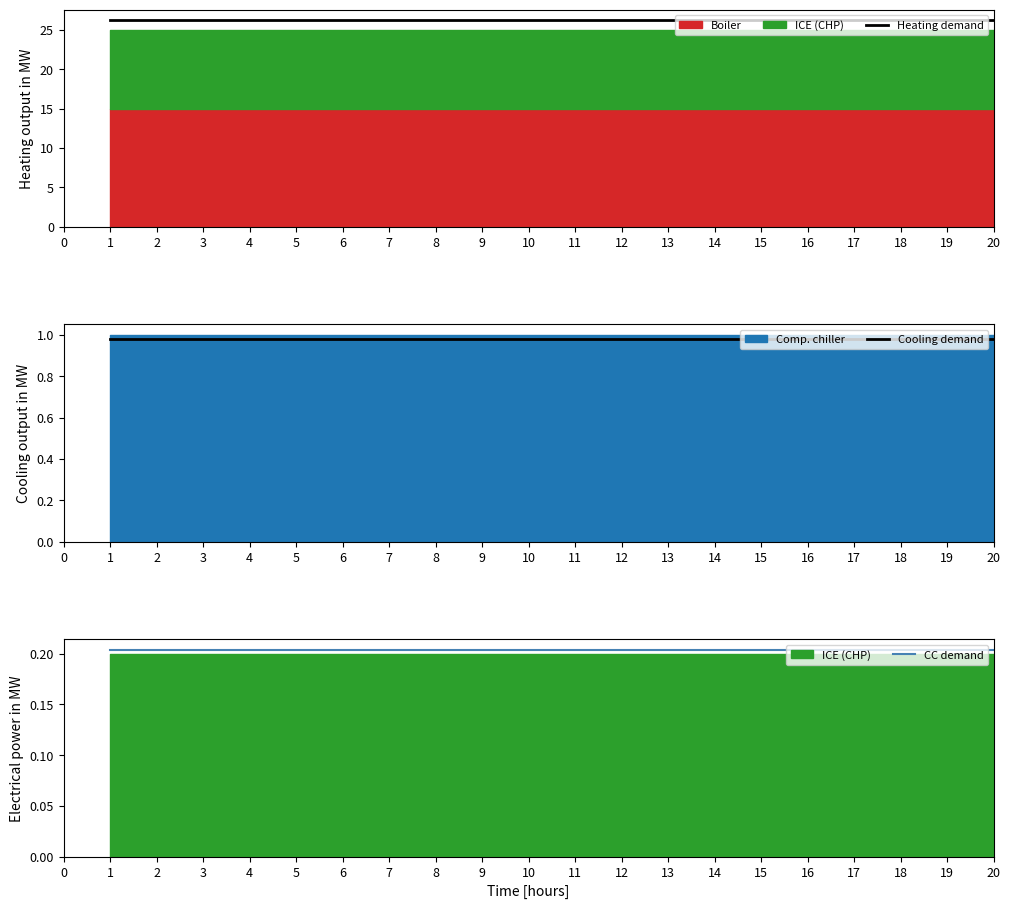

The Heating demand series shows 38.1 at 12. True or false?

False